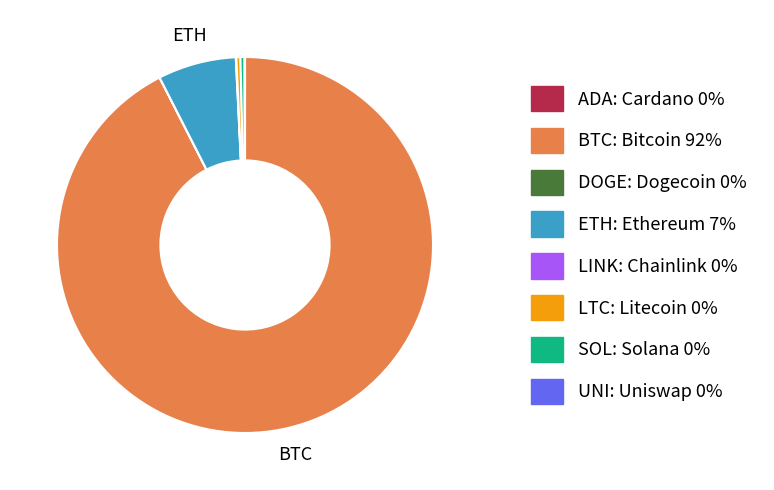

Is there a majority slice in this chart?

Yes